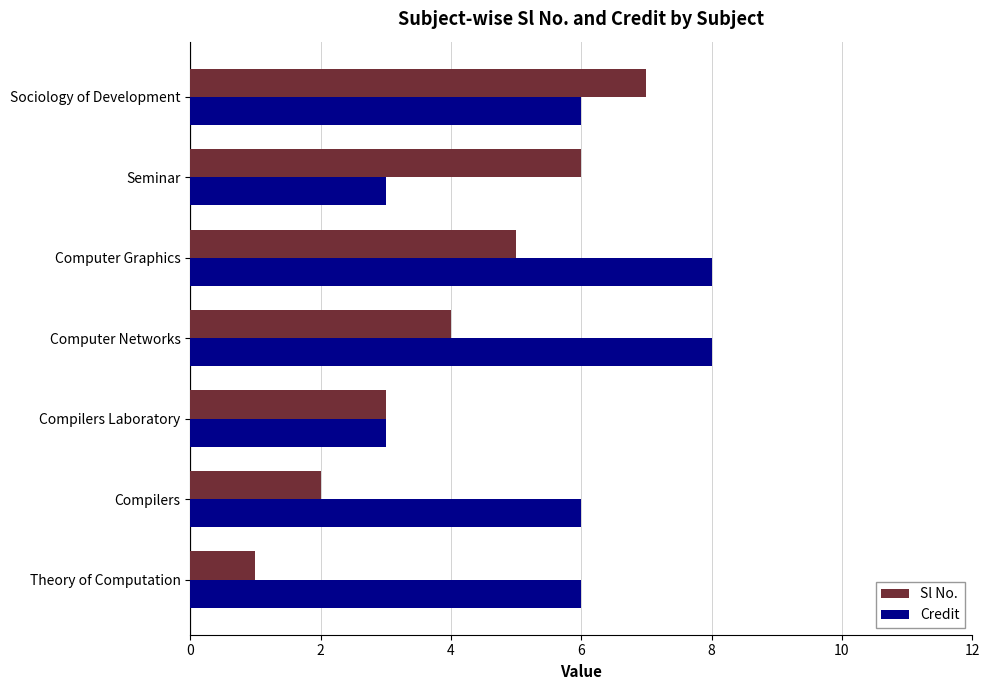

What is the sum of all Sl No. values?

28